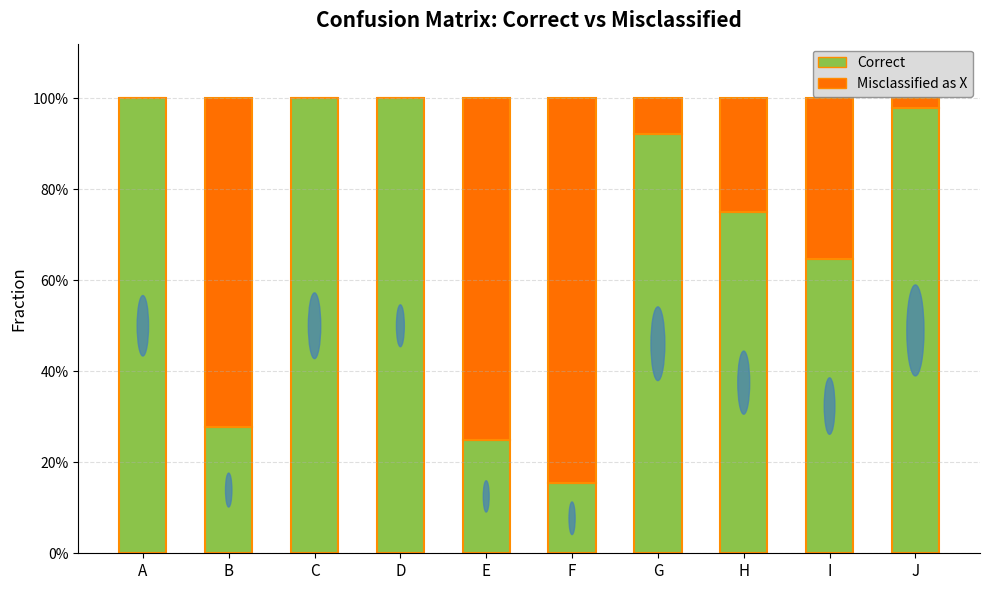

Does the chart contain stacked bars?

Yes